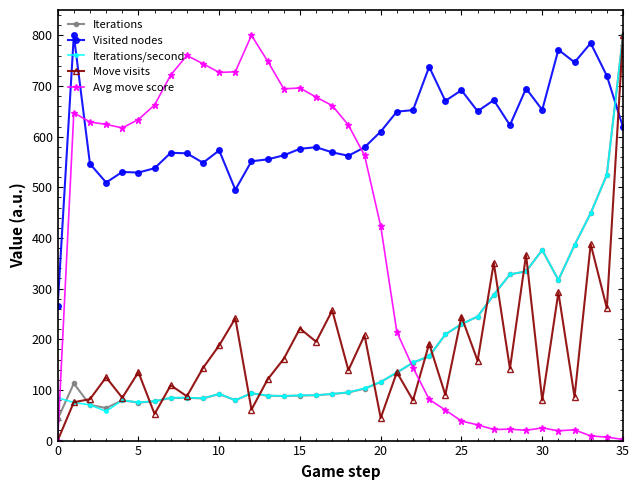

What is the maximum value for Move visits?

800.0